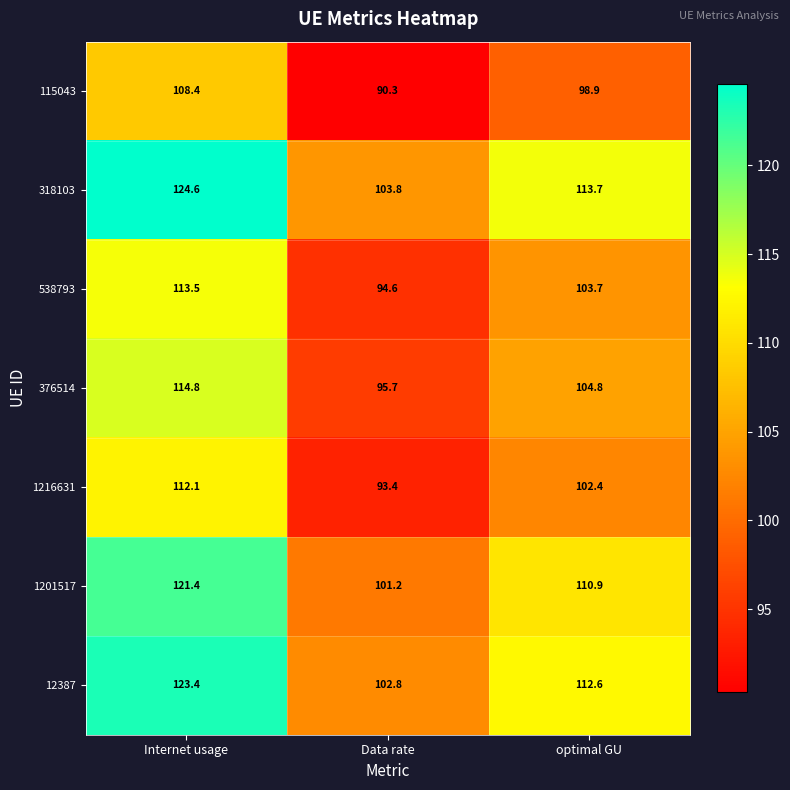

At which category does the chart reach its peak across all series?

Internet usage